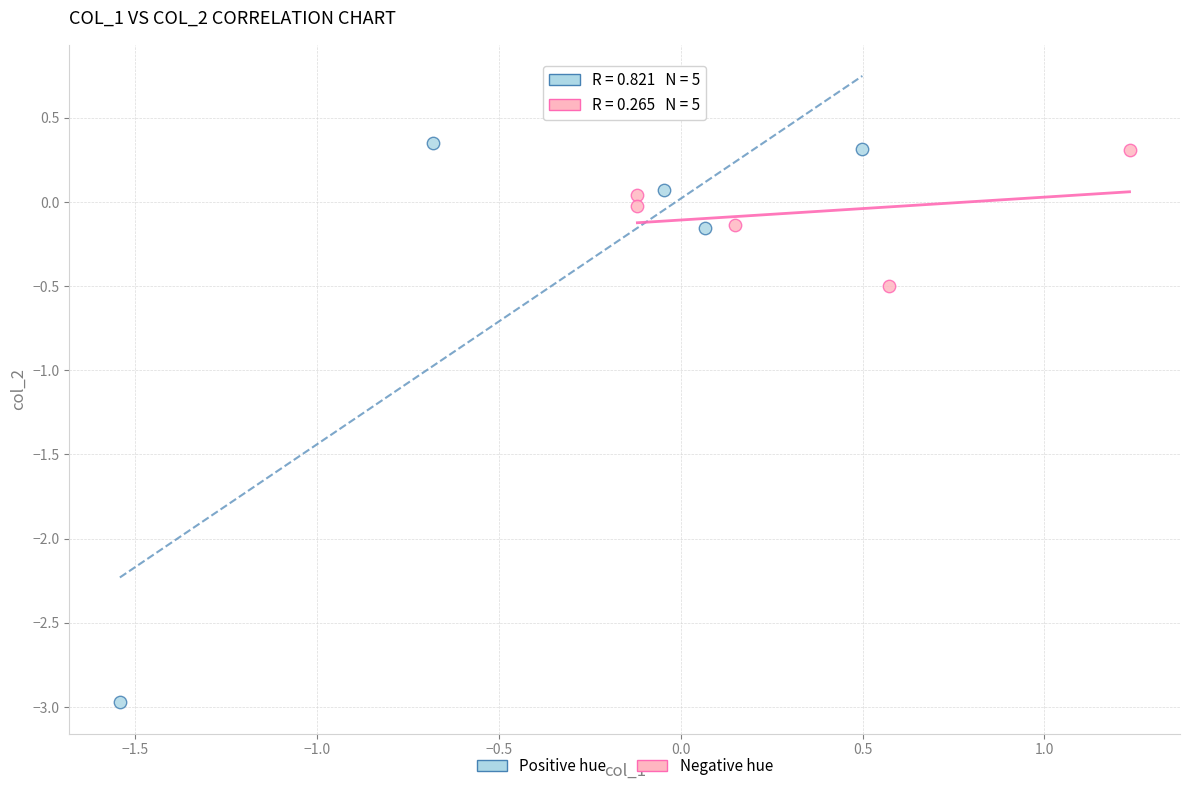

Which series has the widest spread of Y values?

Positive hue